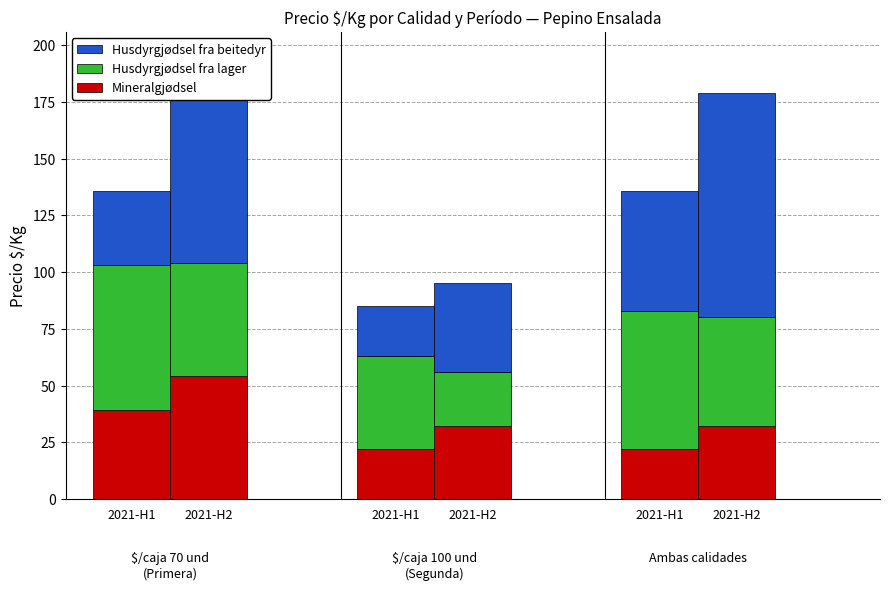

Which series changed the most between 2021-H1 and 2021-H1?

Husdyrgjødsel fra lager